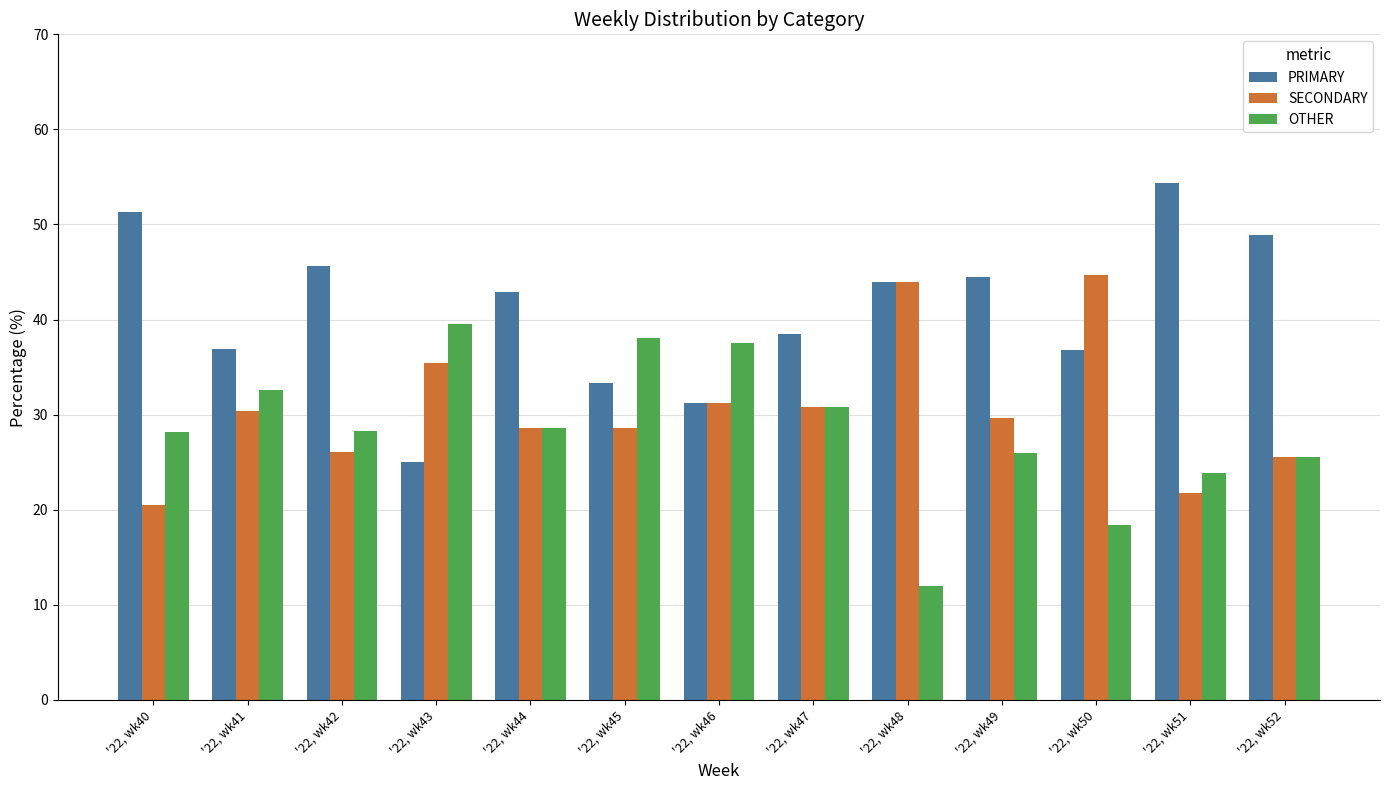

True or false: PRIMARY has a value of 36.8 at '22, wk50.

True